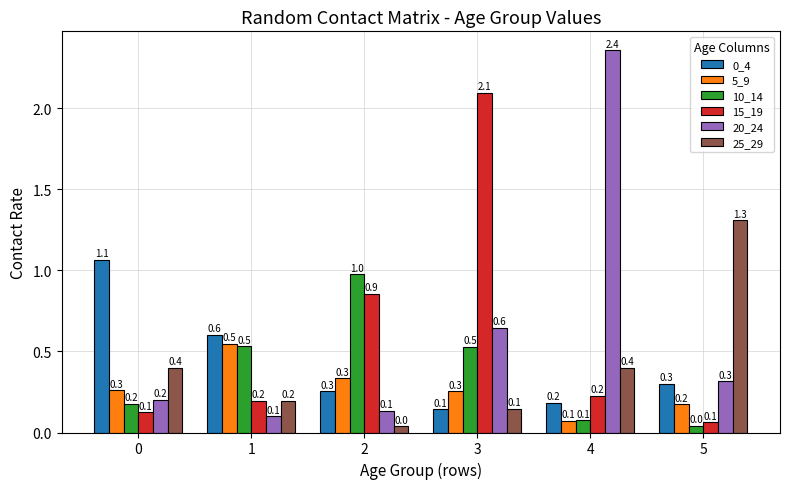

What is the sum of the 10_14 values at 1 and 3?

1.1